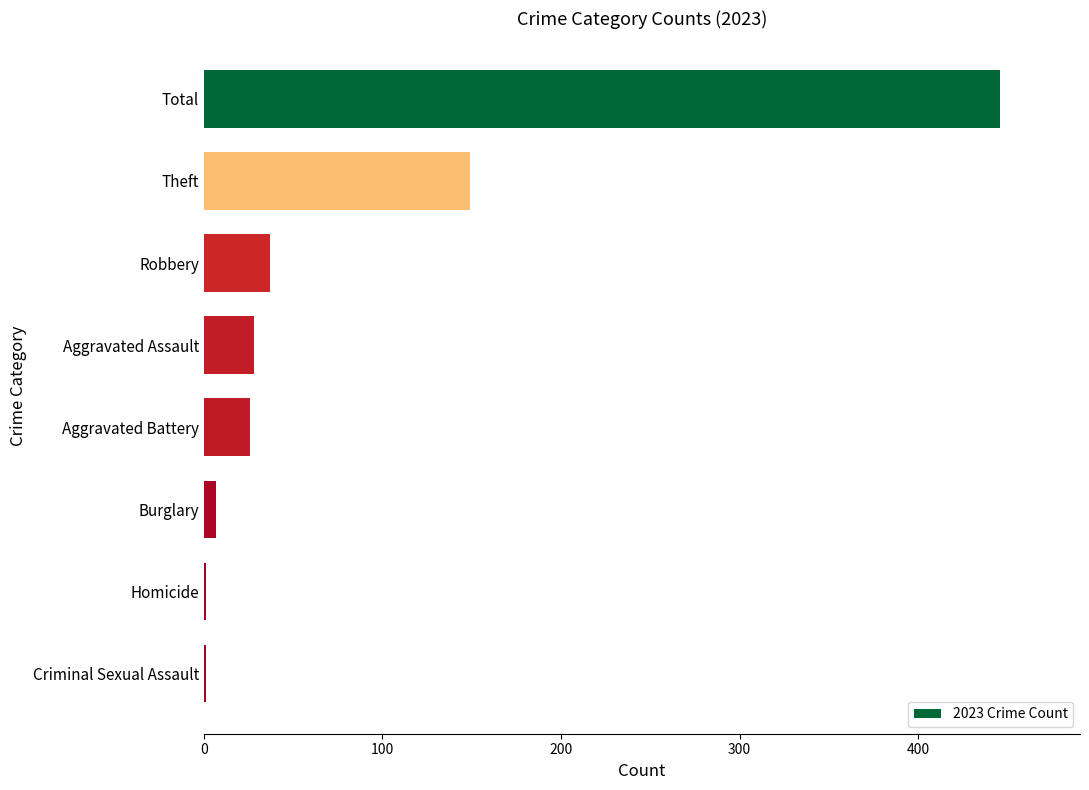

What is the greatest value displayed?

446